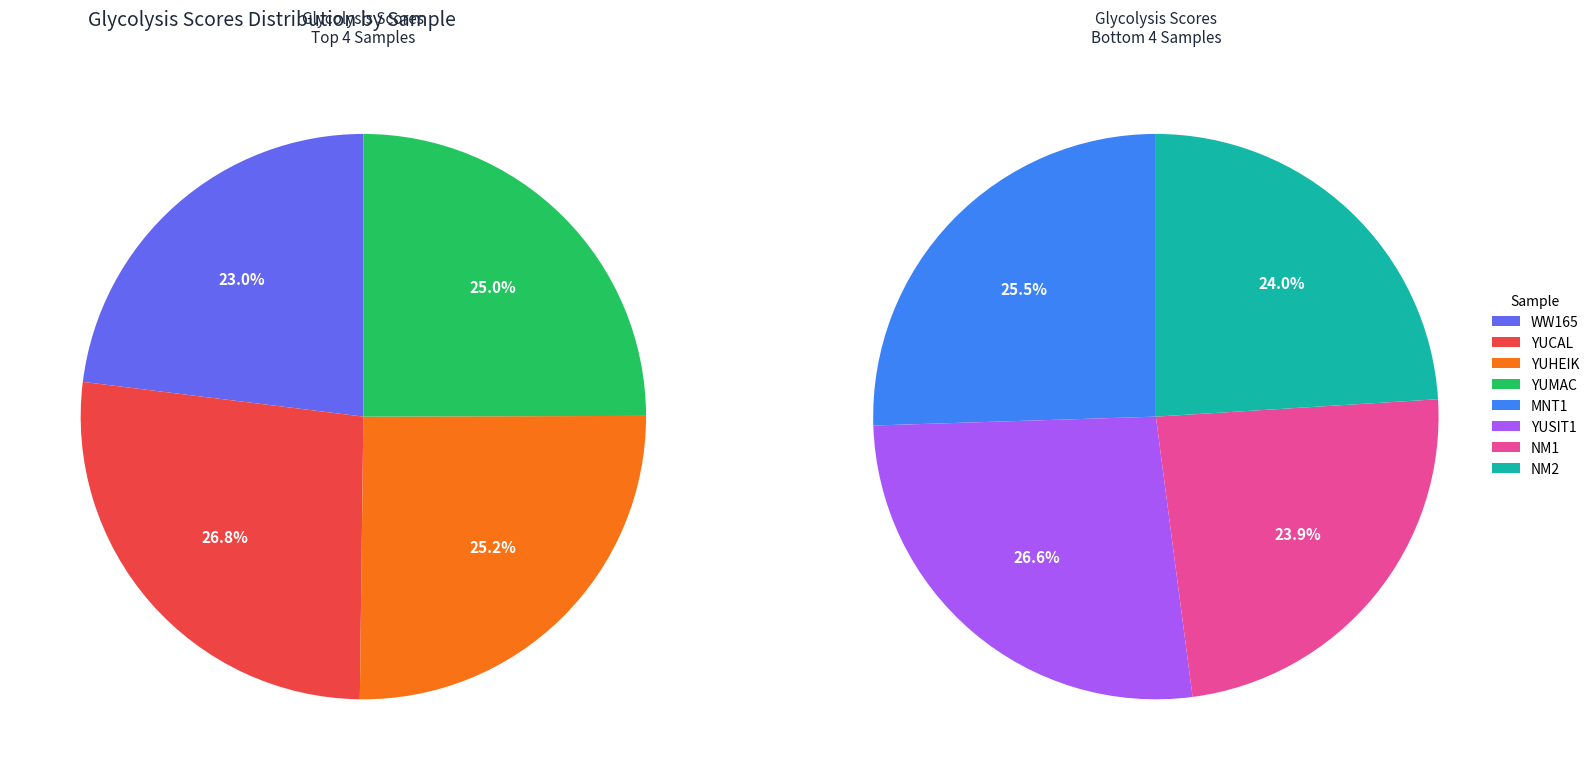

What is the change in value from YUSIT1 to NM1?

-0.1